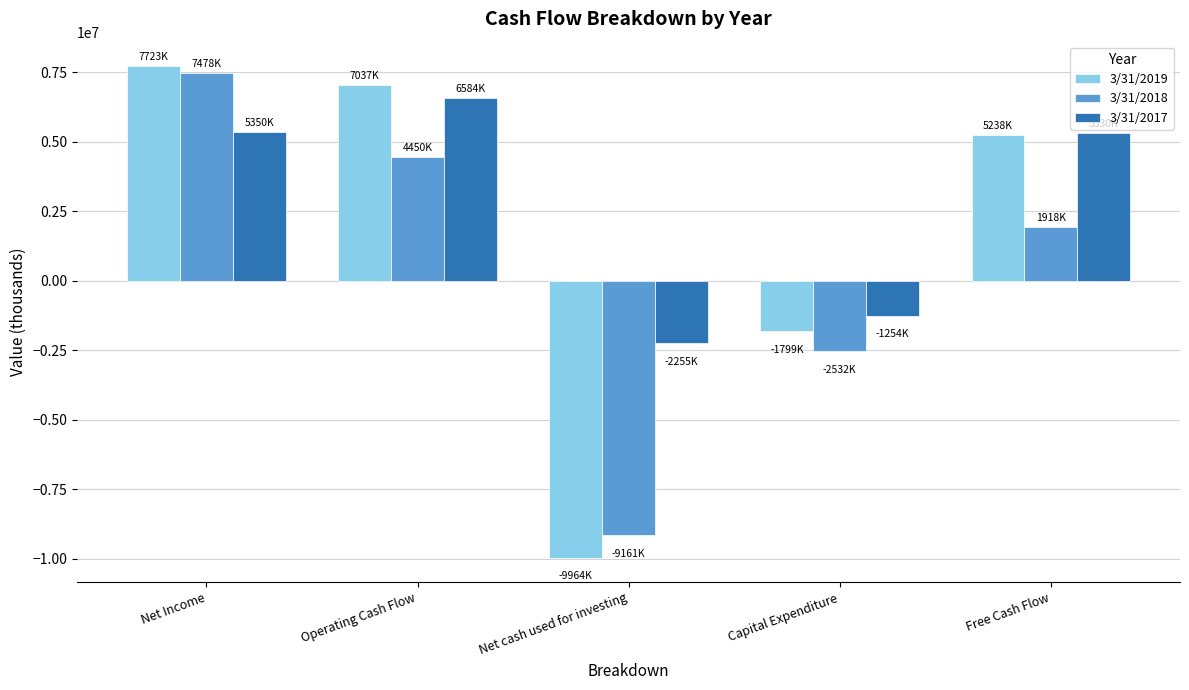

What is the spread (max minus min) of values at Net Income?

2373000